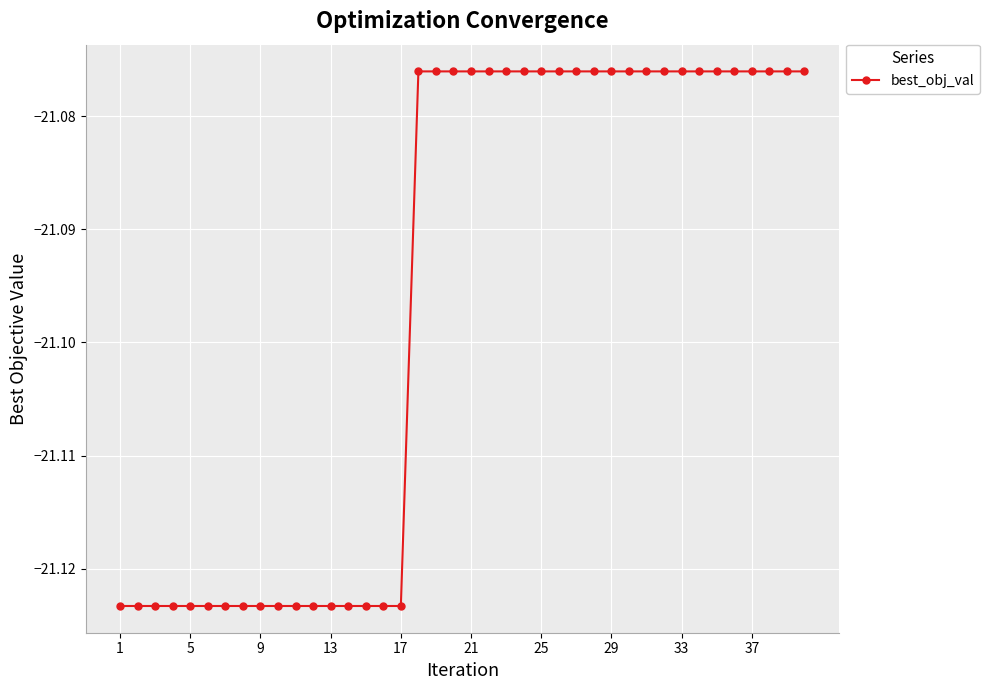

How many categories are shown in the chart?

40